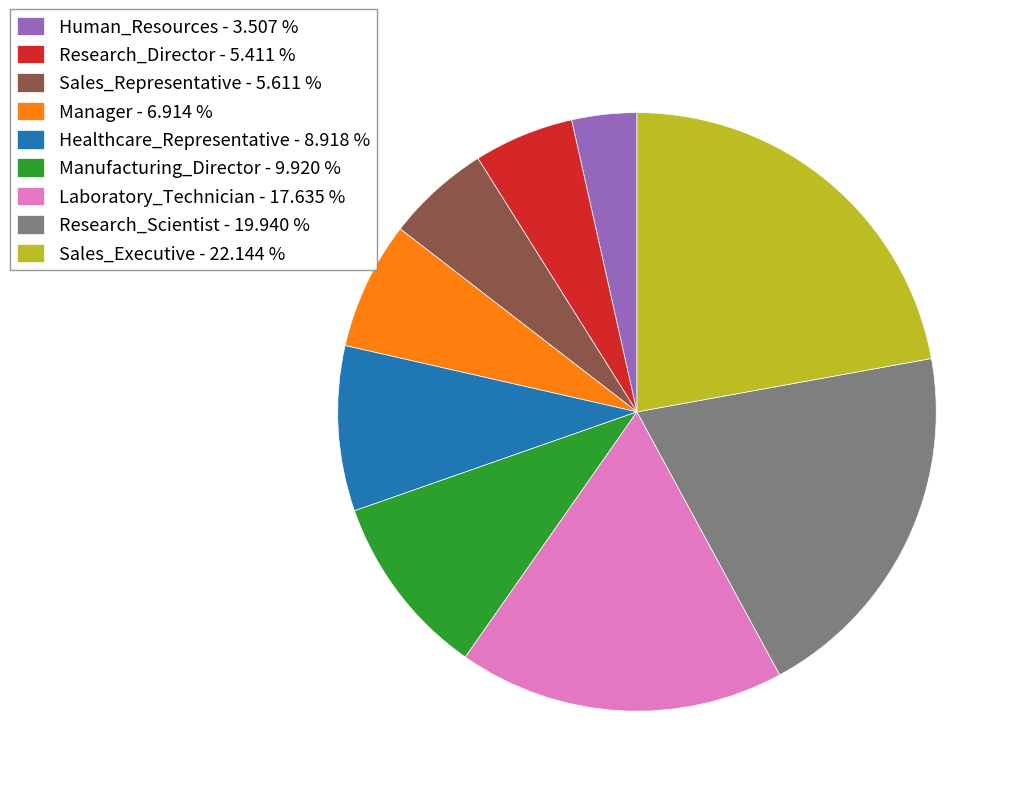

Is it true that Research_Scientist is 7% of the pie?

False